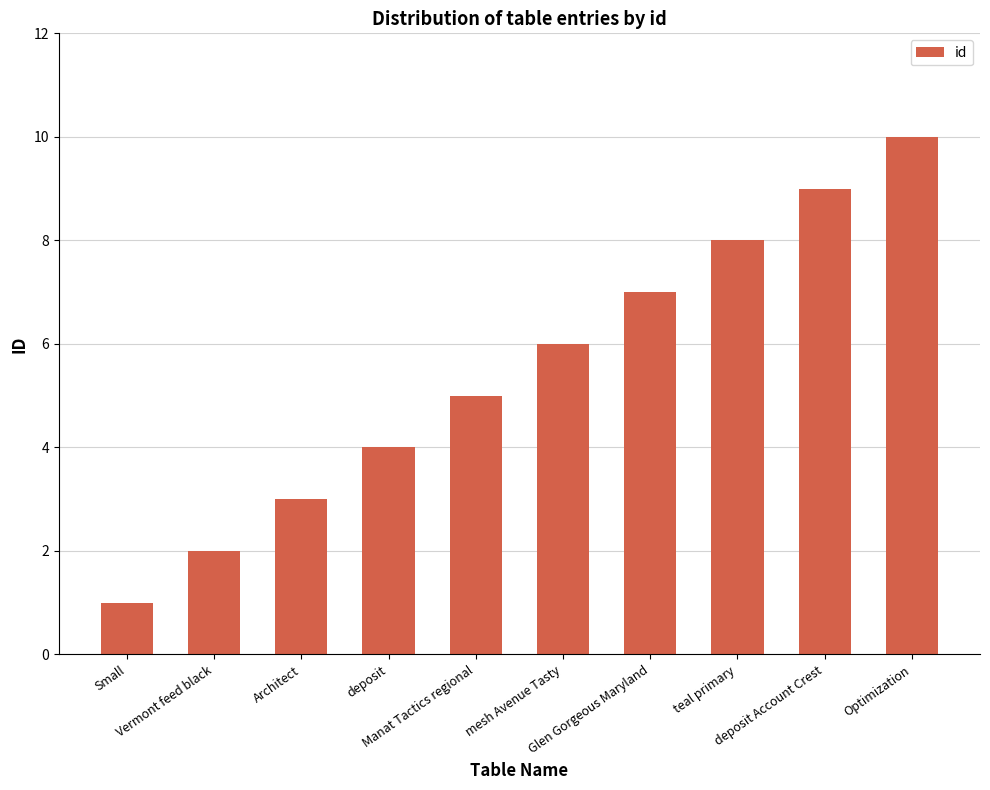

The chart shows a value of 5 at Manat Tactics regional. True or false?

True